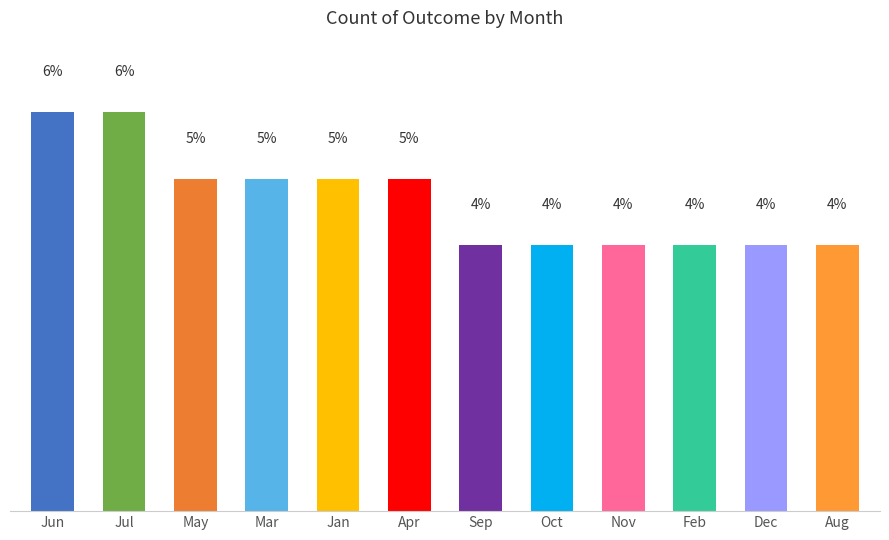

At which label does the data first exceed 5?

Jun